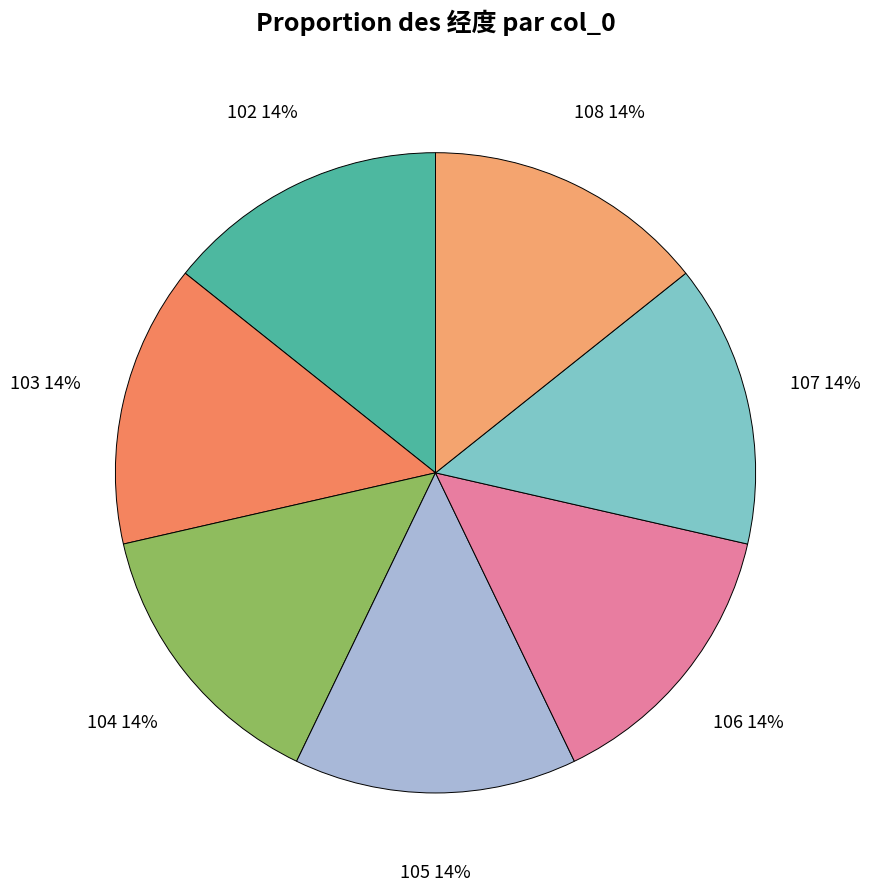

How many slices are in this pie chart?

7